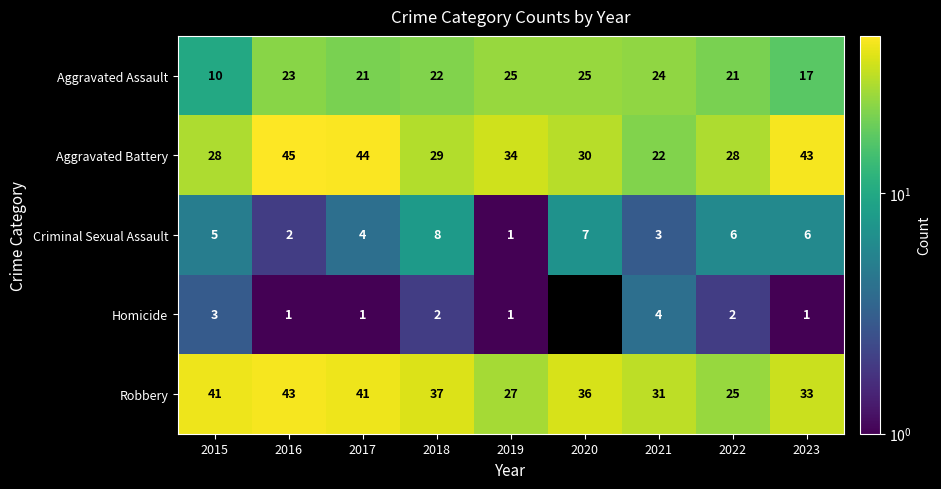

The value of Robbery at 2015 is 41. True or false?

True